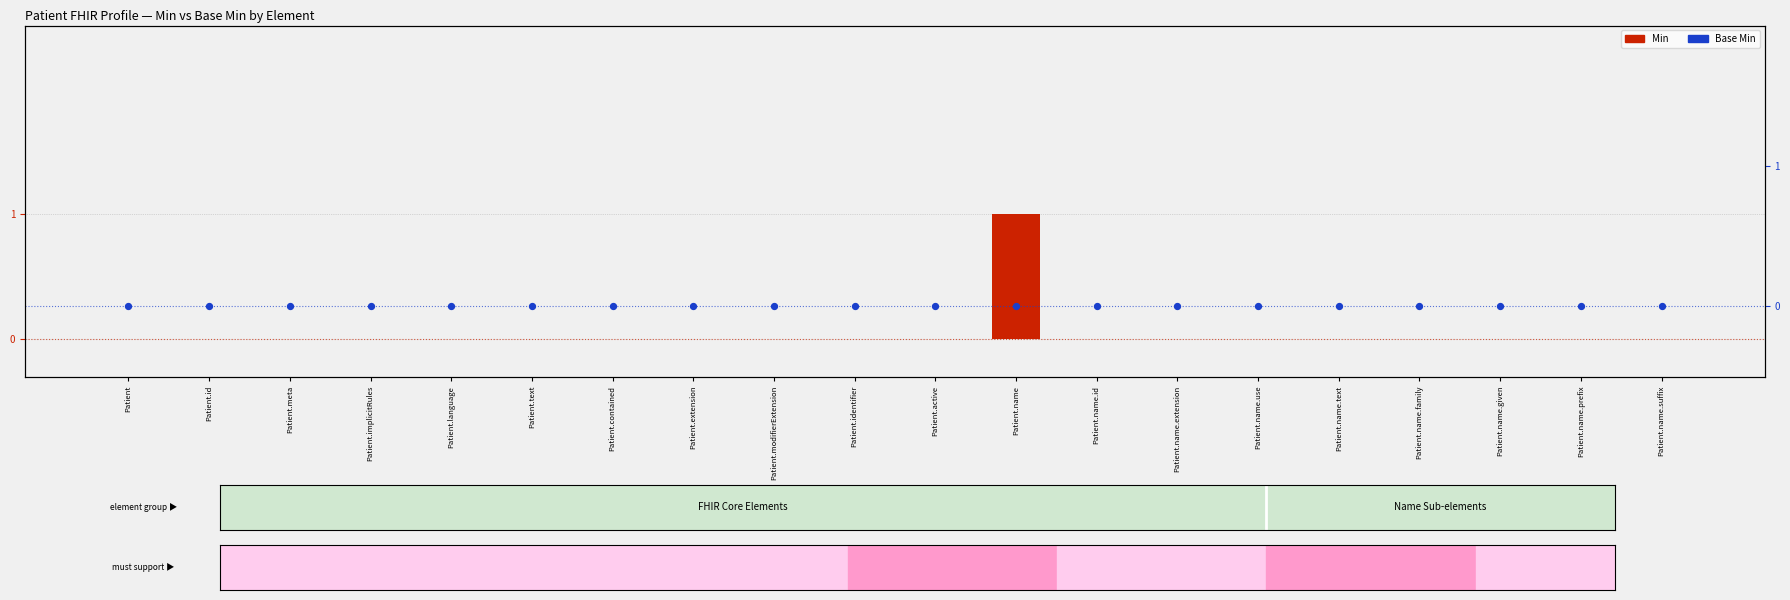

What are all the series names shown in the legend?

Min, Base Min